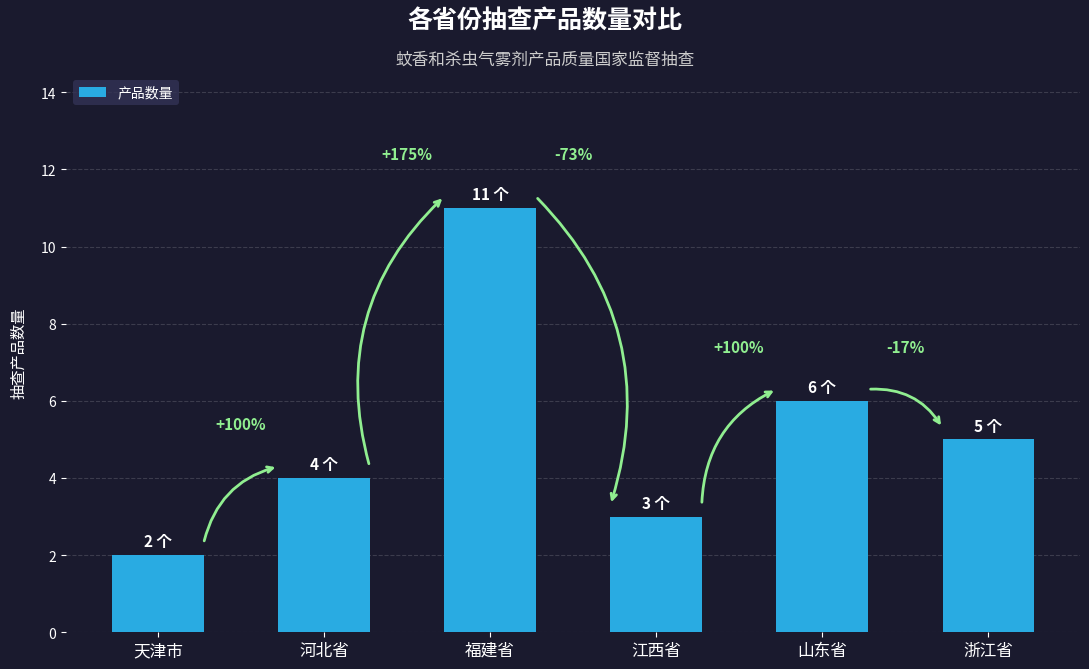

At which label is the value closest to 6?

山东省